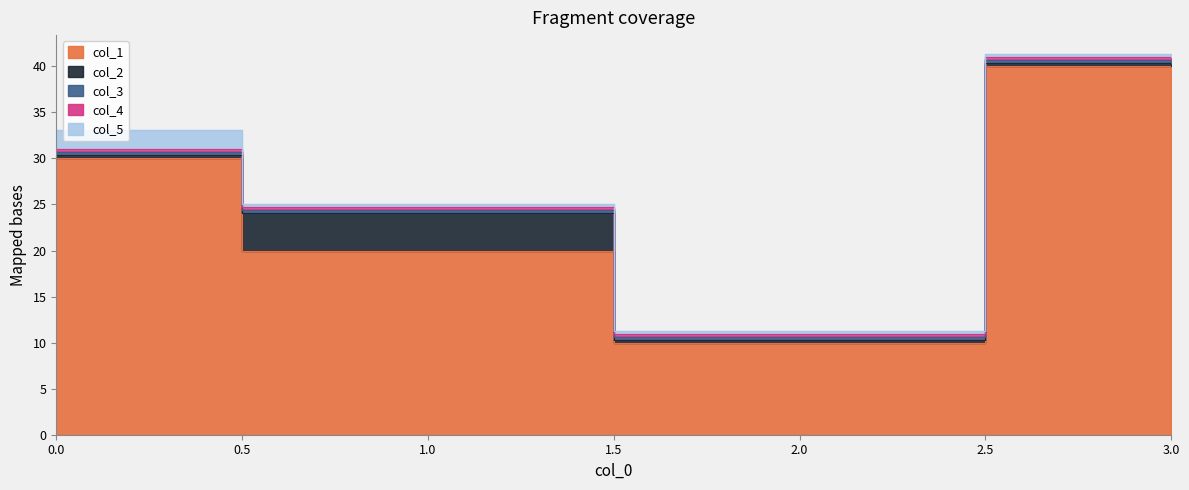

What is the value of the col_4 point at the 4th from the left?

0.3